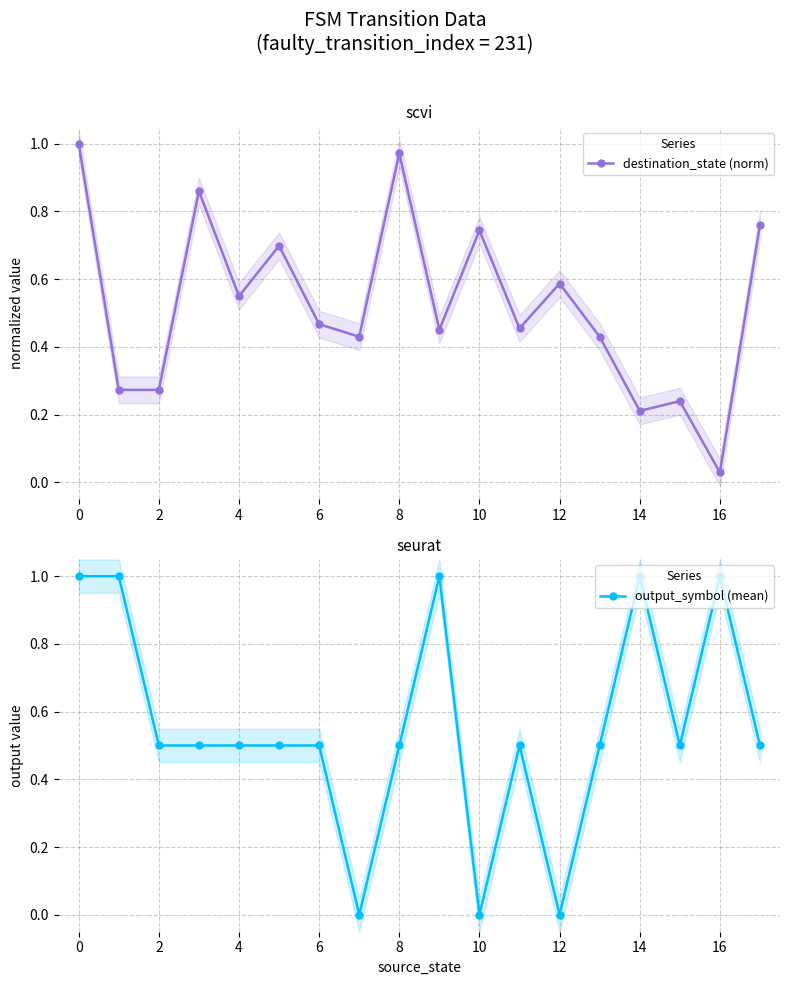

What is the average value of the output_symbol (mean) series?

0.6